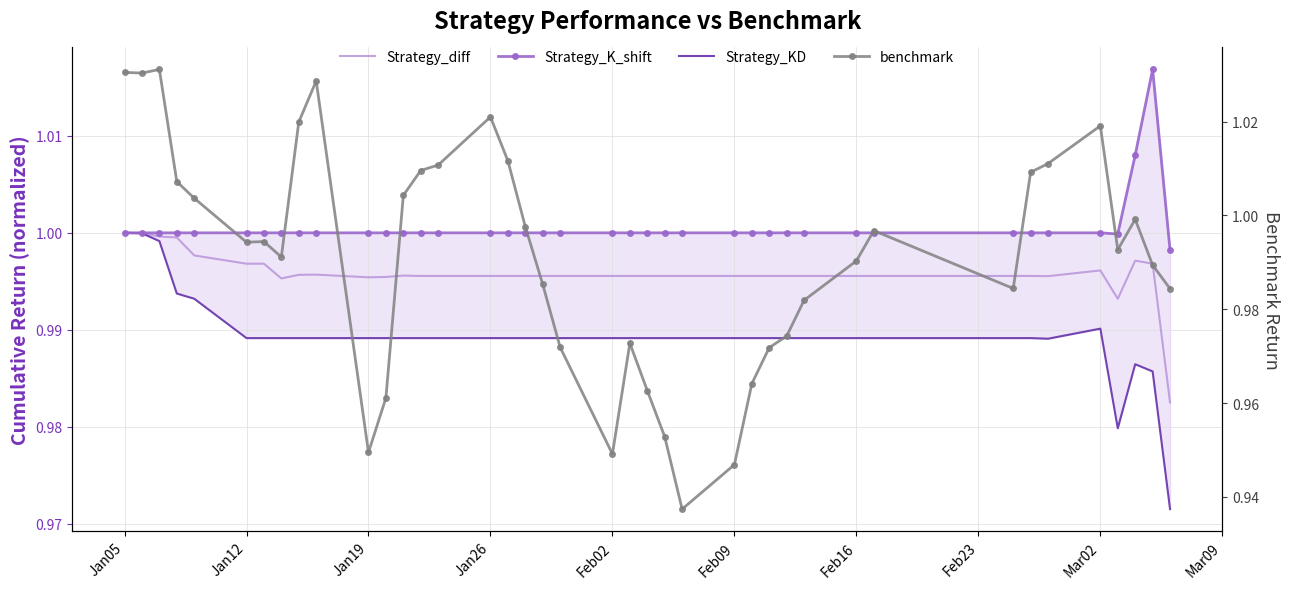

What are all the series names shown in the legend?

Strategy_diff, Strategy_K_shift, Strategy_KD, benchmark